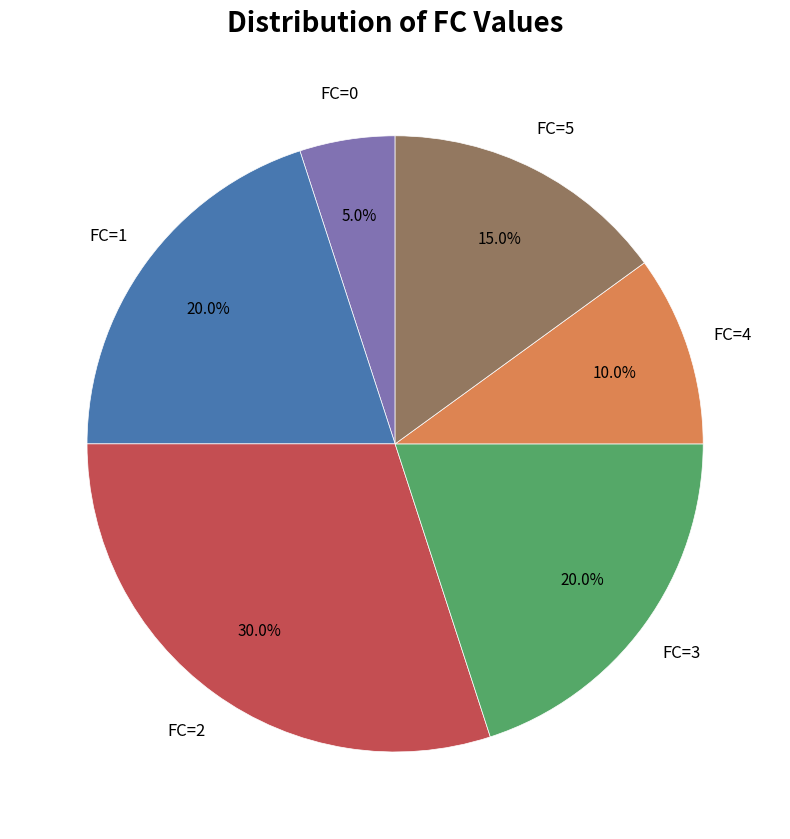

Does any single category account for the majority?

No